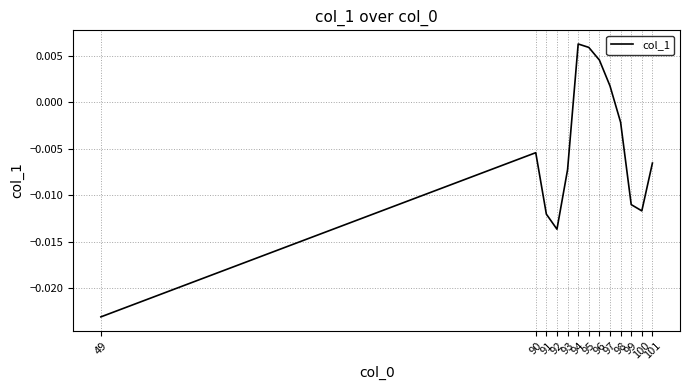

Rank the categories by value from highest to lowest.

94, 95, 96, 97, 98, 90, 101, 93, 99, 100, 91, 92, 49